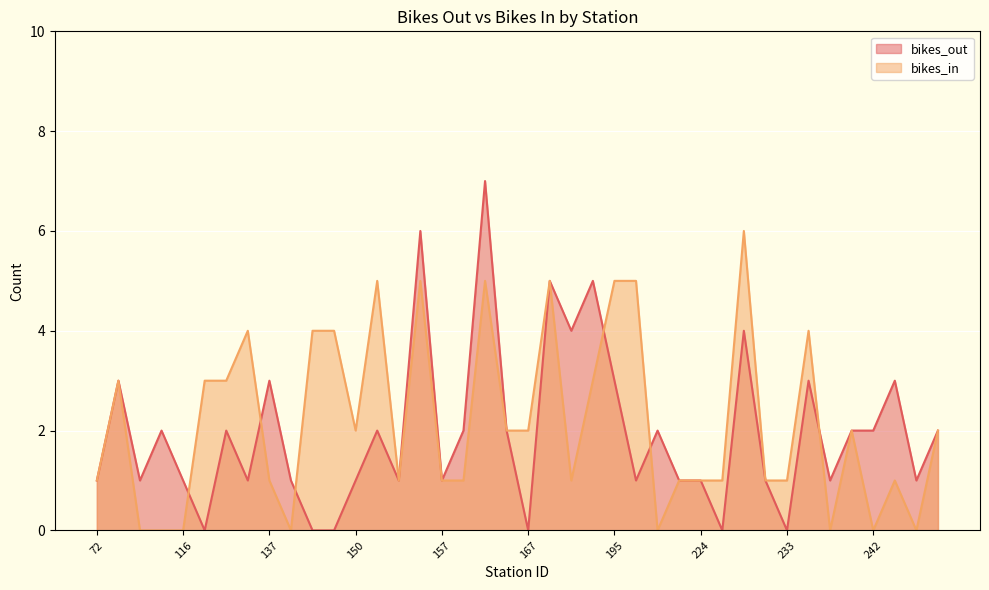

In bikes_out, how many points are higher than both neighbors (excluding endpoints)?

13